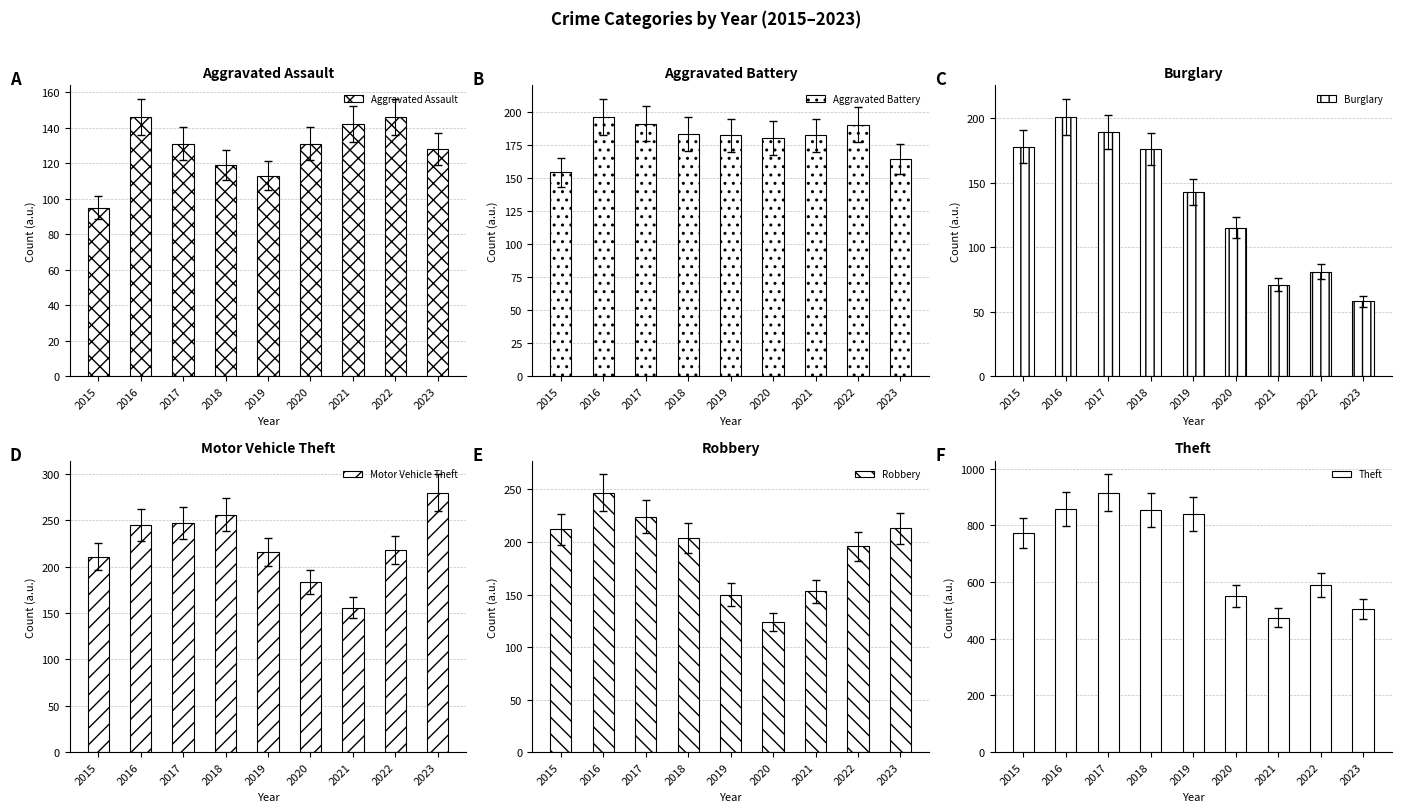

What is the average value of the Motor Vehicle Theft series?

224